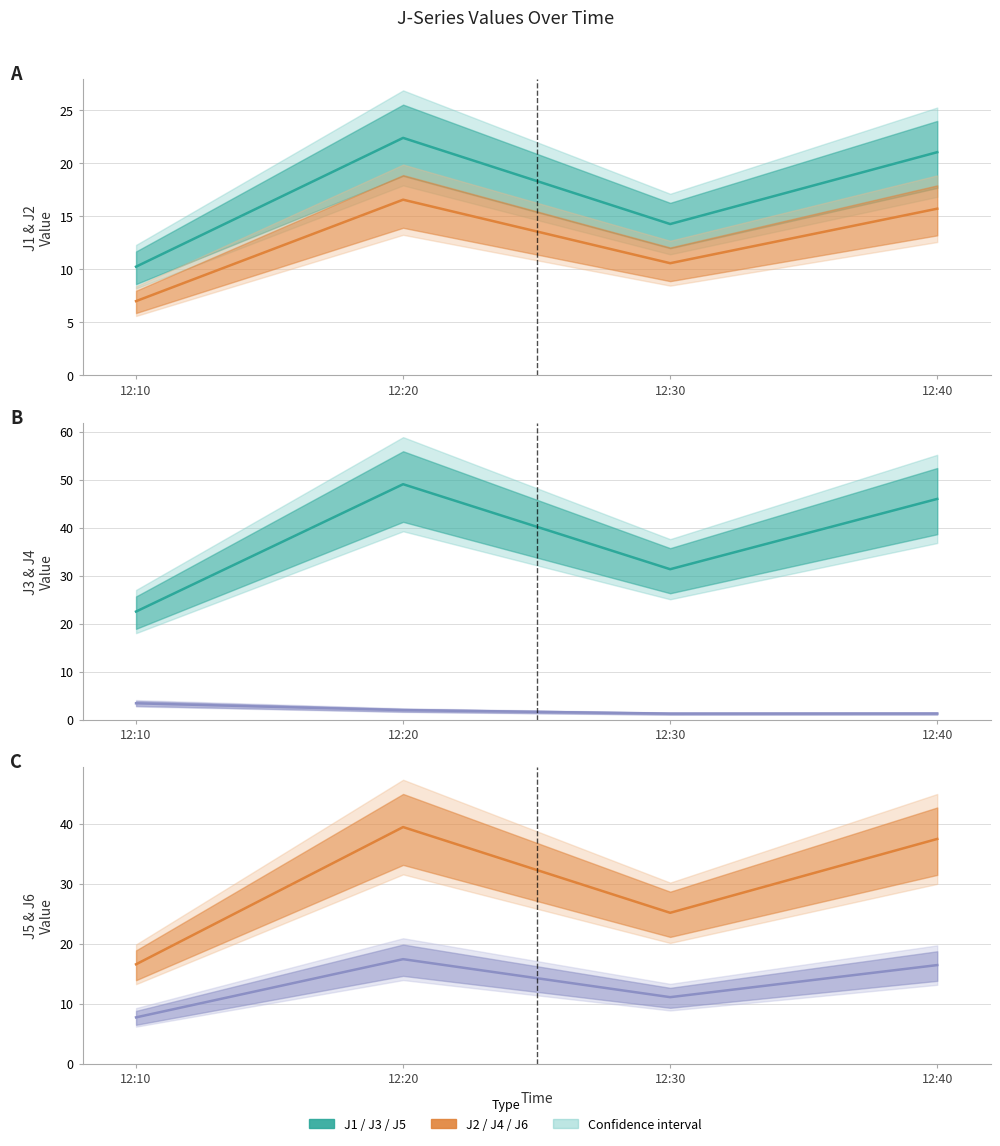

Which category has the highest value in the J3 series?

12:10